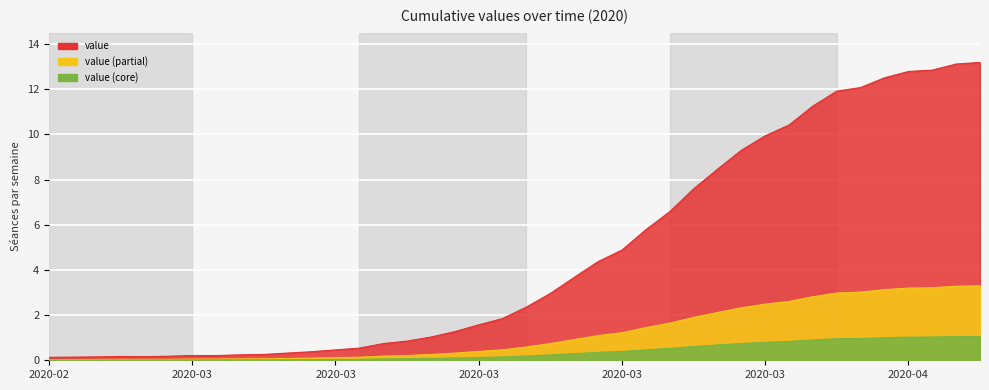

Is it true that the value at 2020-03-09 is 0.0?

False